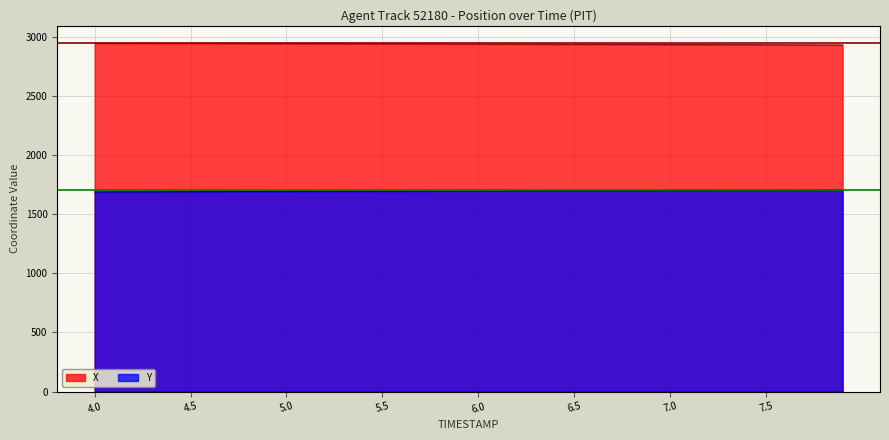

How many lines are shown in the chart?

2